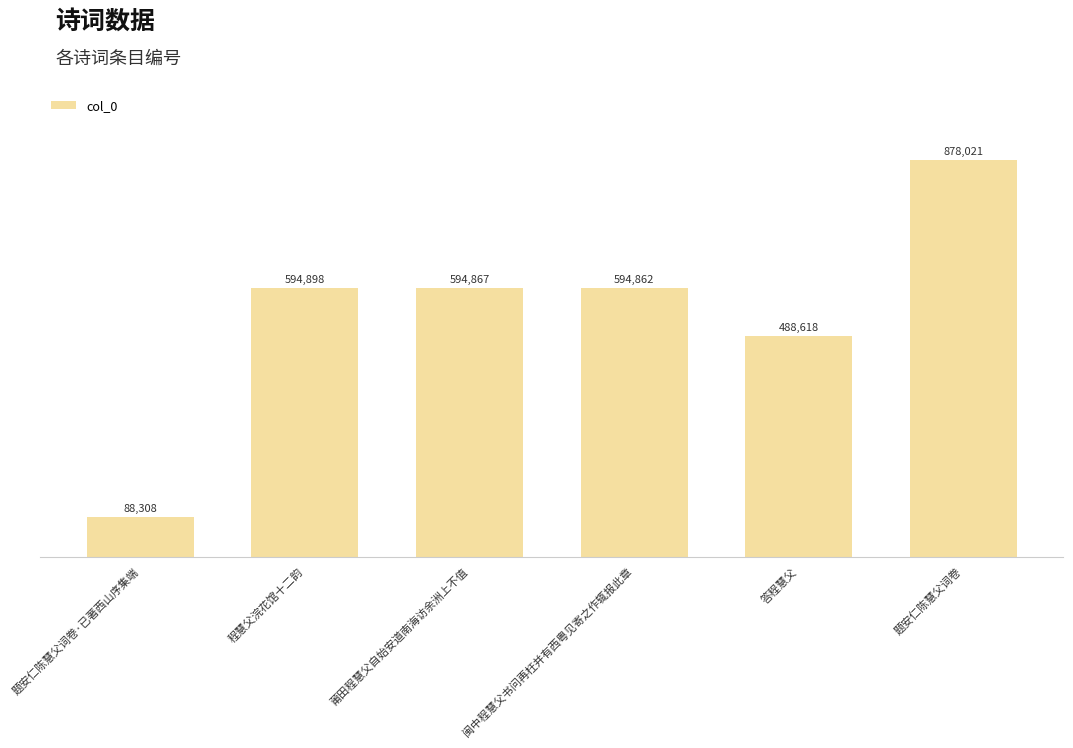

Reading right to left, transcribe all the data shown in this chart.

题安仁陈慧父词卷=878021	答程慧父=488618	闽中程慧父书问再枉并有西粤见寄之作辄报此章=594862	莆田程慧父自始安道南海访余洲上不值=594867	程慧父浣花馆十二韵=594898	题安仁陈慧父词卷·已著西山序集端=88308